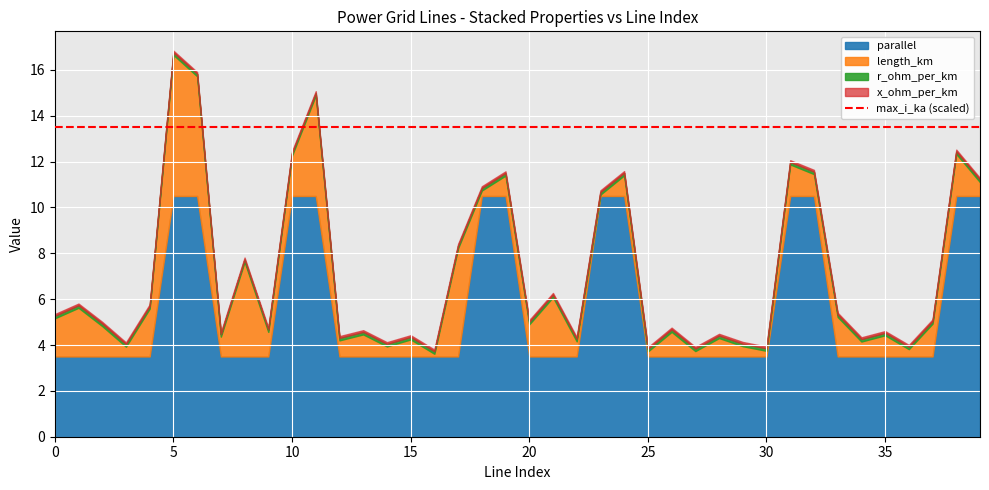

Which series has the largest total across all categories?

parallel